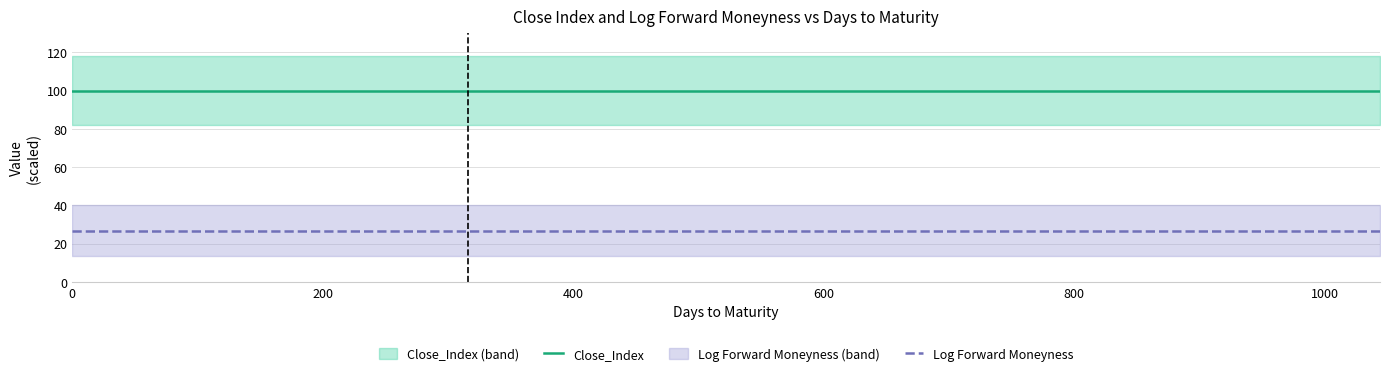

True or false: Log Forward Moneyness and Close_Index cross at least once.

False